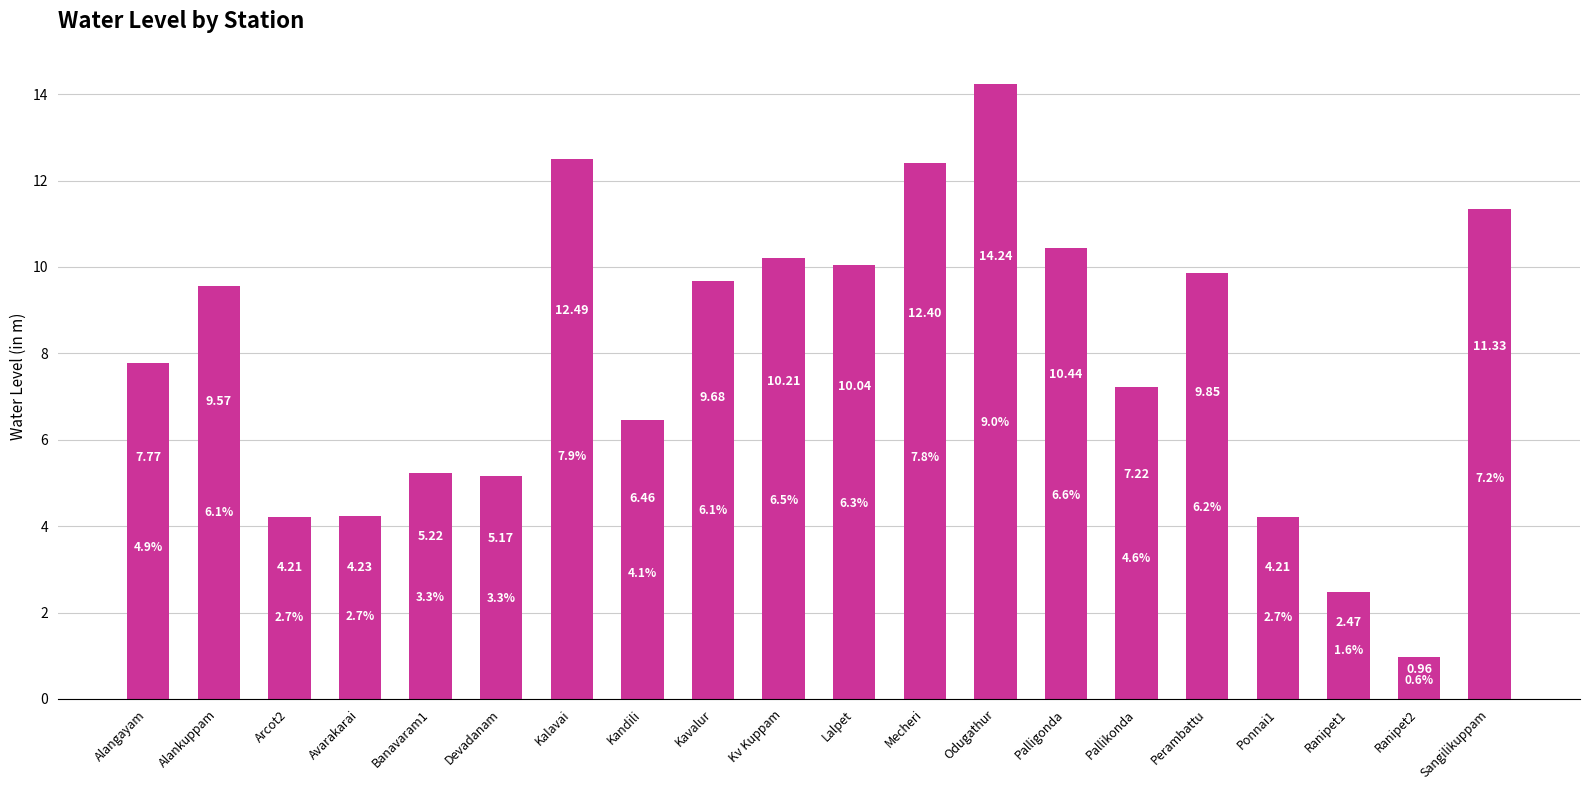

Which has a higher value, Kv Kuppam or Avarakarai?

Kv Kuppam